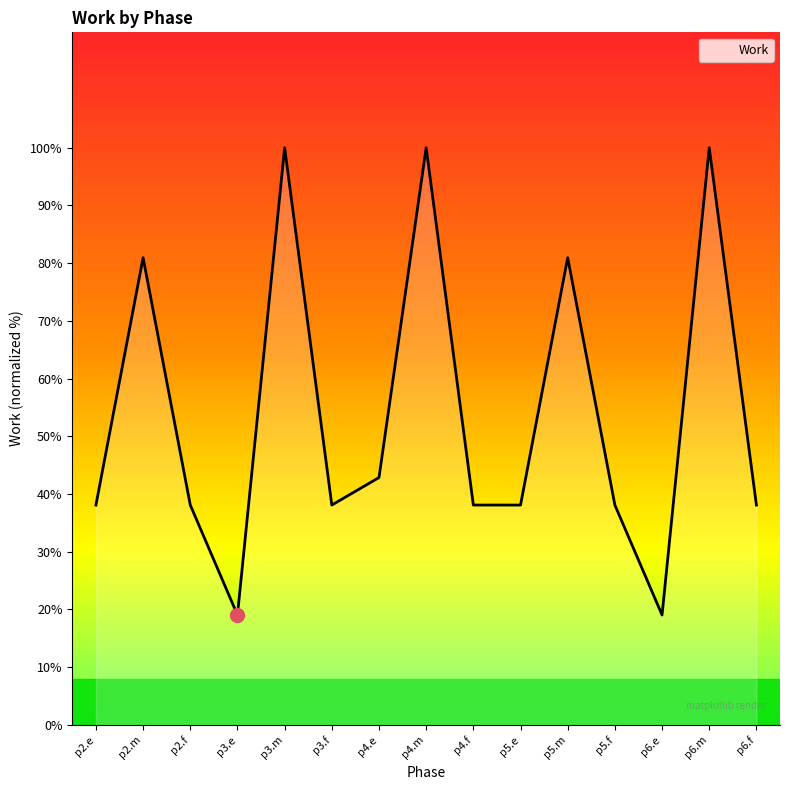

At which category does the data reach its first local peak?

p2.m